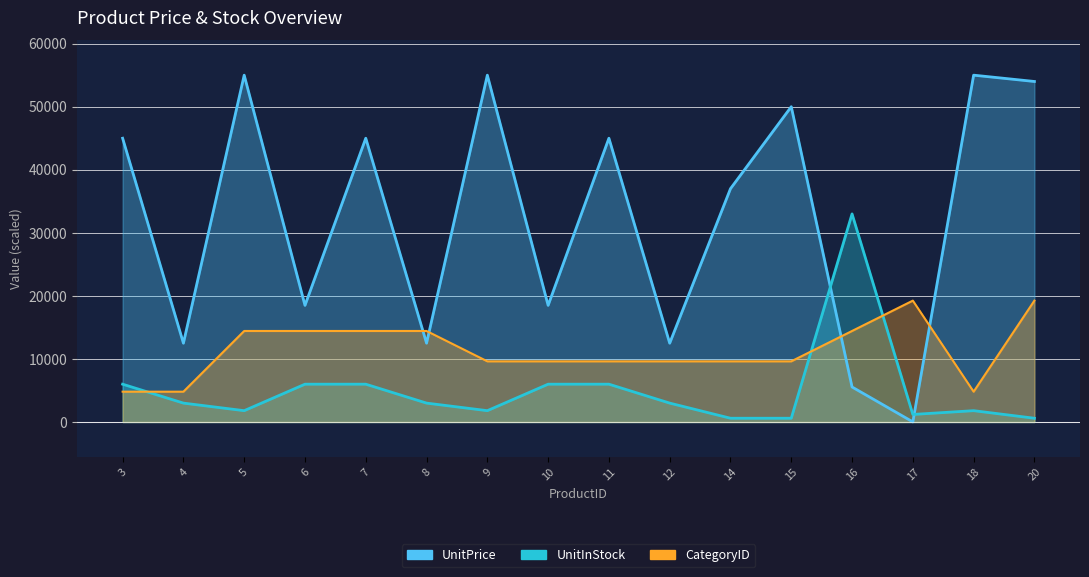

The value of UnitPrice at 4 is 4888.6. True or false?

False